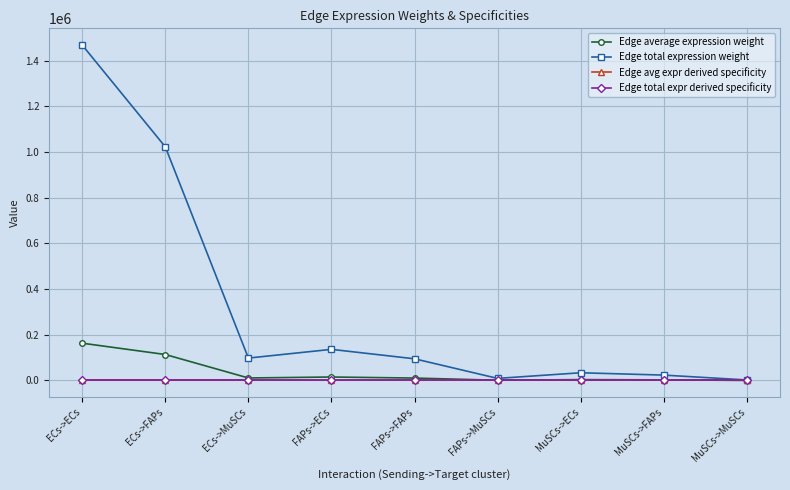

Reading left to right, list all the values displayed in this chart.

Edge average expression weight: ECs->ECs=163152.1	ECs->FAPs=113637.8	ECs->MuSCs=10891.9	FAPs->ECs=15133.6	FAPs->FAPs=10540.8	FAPs->MuSCs=1010.3	MuSCs->ECs=3746.7	MuSCs->FAPs=2609.7	MuSCs->MuSCs=250.1
Edge total expression weight: ECs->ECs=1468368.6	ECs->FAPs=1022740.1	ECs->MuSCs=98026.8	FAPs->ECs=136202.8	FAPs->FAPs=94867.2	FAPs->MuSCs=9092.8	MuSCs->ECs=33720.6	MuSCs->FAPs=23486.9	MuSCs->MuSCs=2251.2
Edge avg expr derived specificity: ECs->ECs=0.5	ECs->FAPs=0.4	ECs->MuSCs=0.0	FAPs->ECs=0.0	FAPs->FAPs=0.0	FAPs->MuSCs=0.0	MuSCs->ECs=0.0	MuSCs->FAPs=0.0	MuSCs->MuSCs=0.0
Edge total expr derived specificity: ECs->ECs=0.5	ECs->FAPs=0.4	ECs->MuSCs=0.0	FAPs->ECs=0.0	FAPs->FAPs=0.0	FAPs->MuSCs=0.0	MuSCs->ECs=0.0	MuSCs->FAPs=0.0	MuSCs->MuSCs=0.0